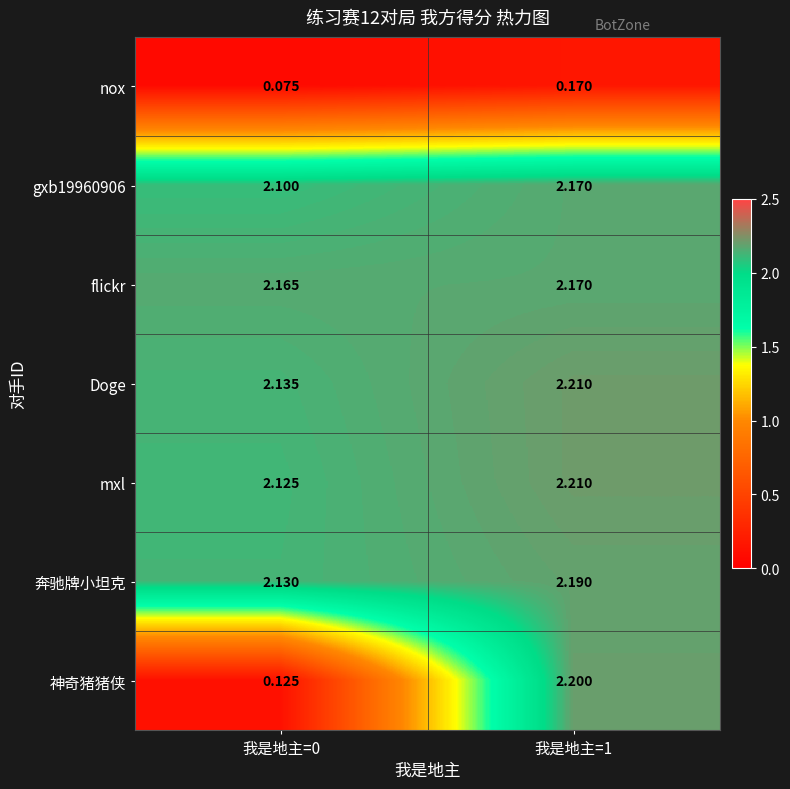

Is the value of 奔驰牌小坦克 at 我是地主=0 greater than the value of gxb19960906 at 我是地主=1?

No